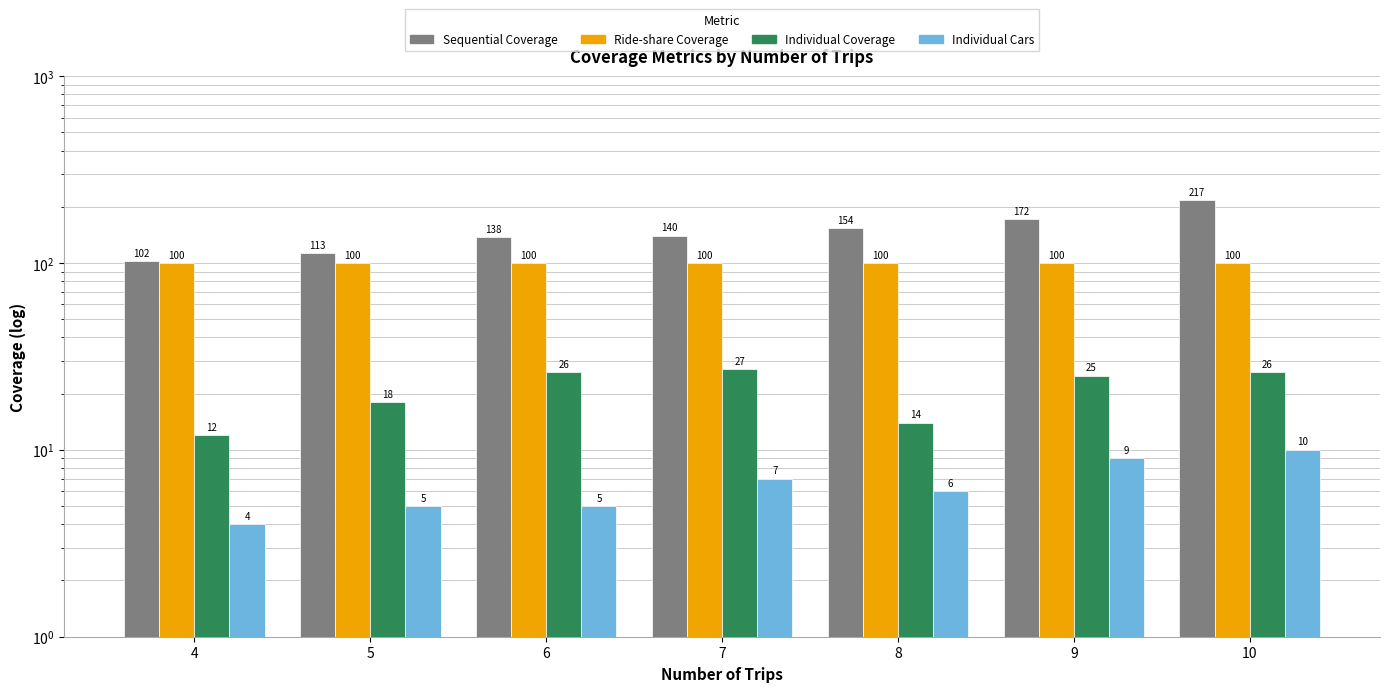

Does the chart contain any negative values?

No